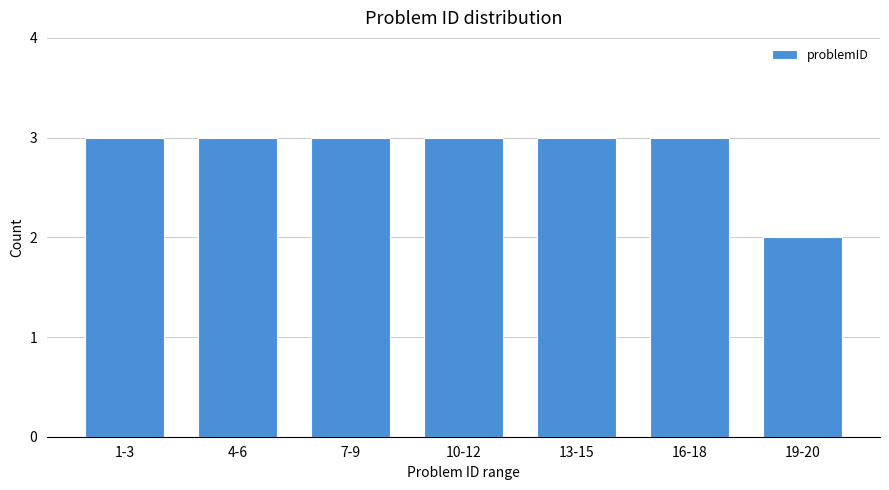

What is the minimum value shown in the chart?

2